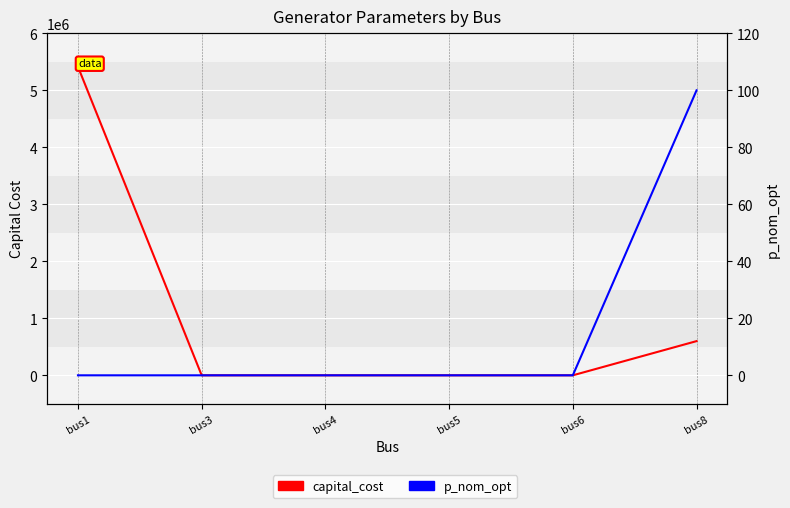

At which category is the sum across all series the highest?

bus1